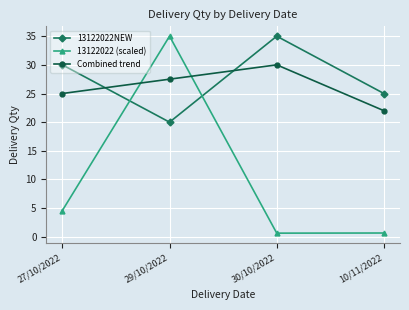

How many data points in 13122022NEW are less than 30?

2